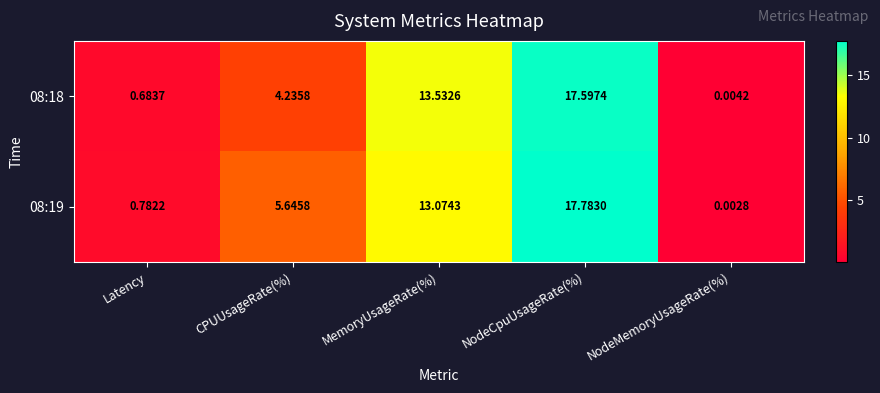

At which category is the sum across all series the highest?

NodeCpuUsageRate(%)